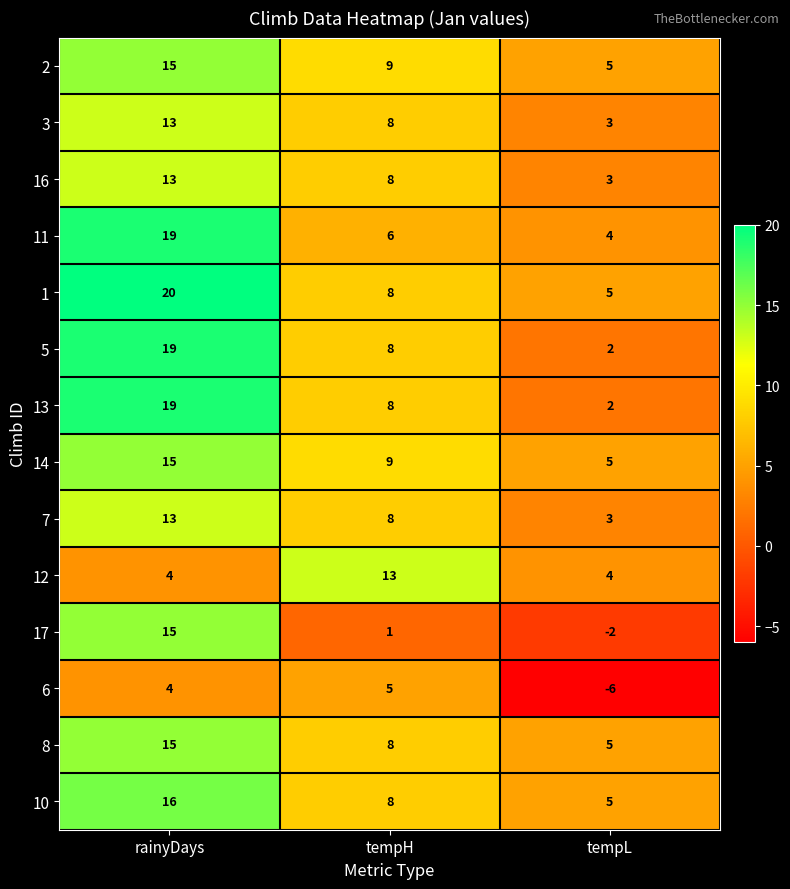

Where does the 2 series first go above 9?

rainyDays